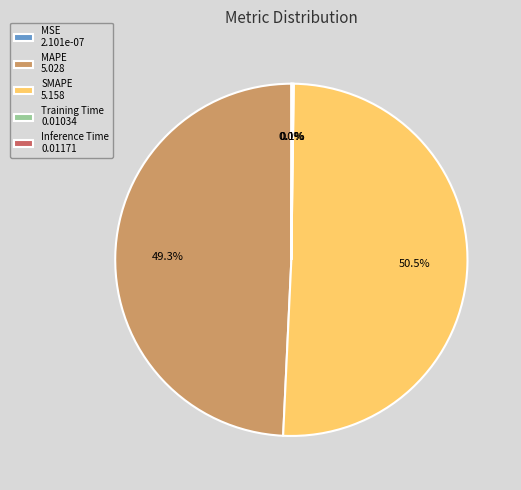

What is the total percentage of MAPE 5.028 and SMAPE 5.158?

99.8%